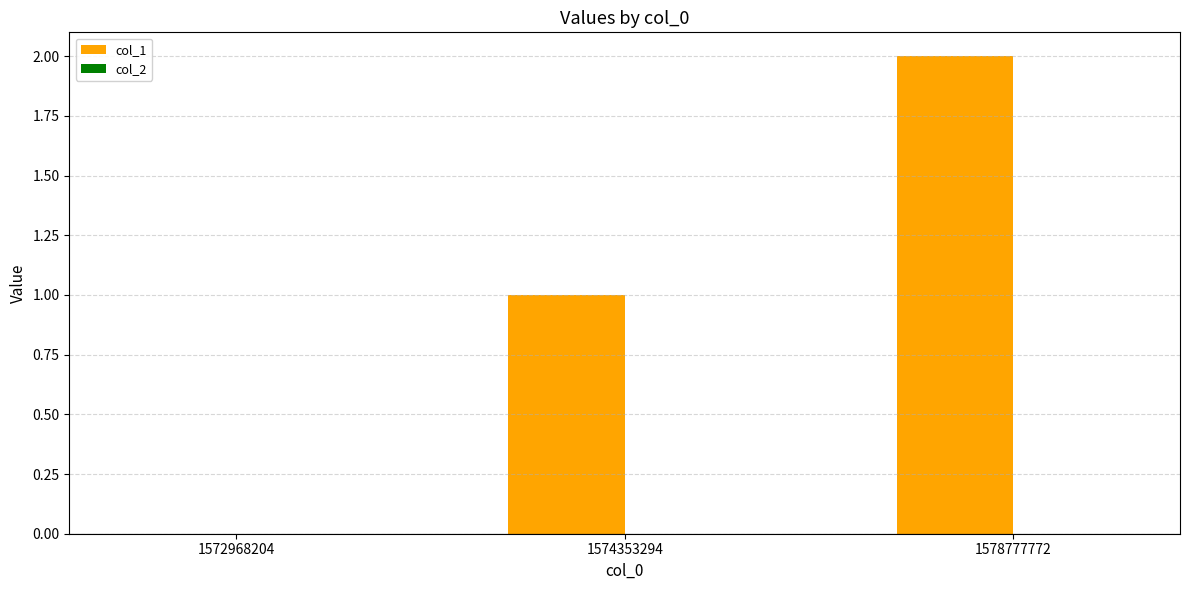

What is the sum of the values at 1574353294 and 1578777772?

3